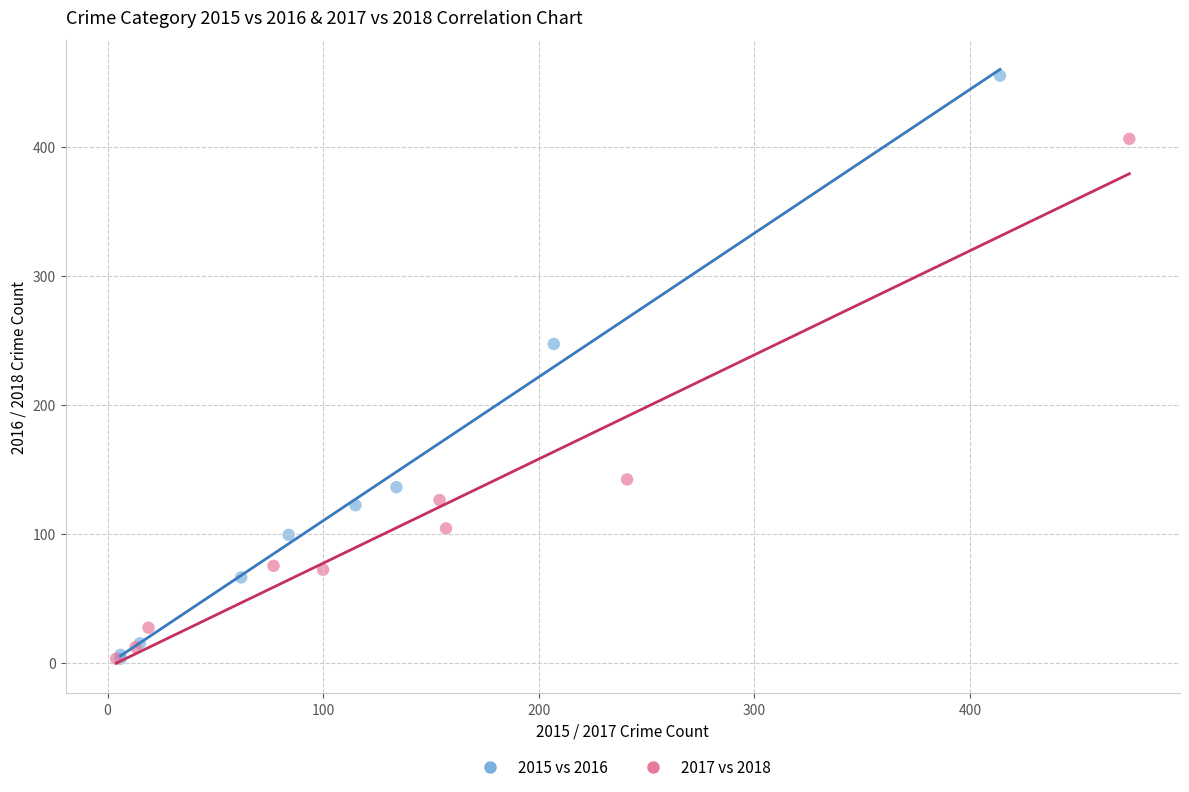

Which series reaches the maximum Y coordinate?

2015 vs 2016